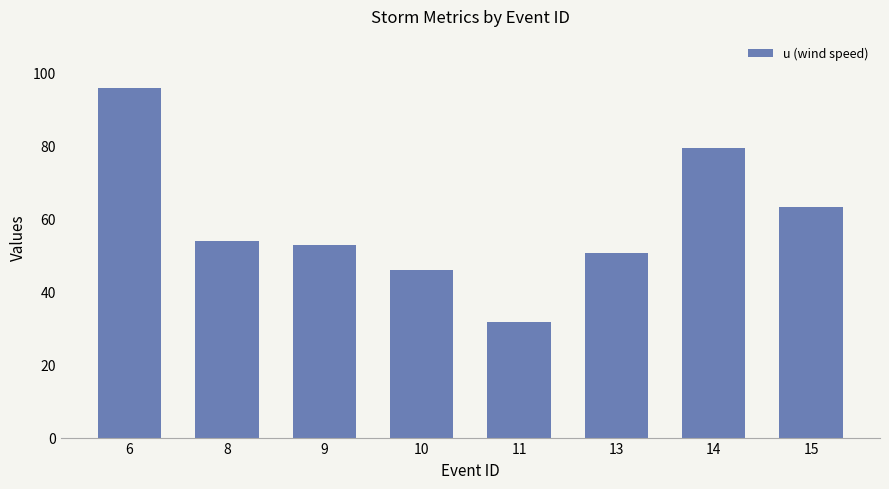

What is the value of the 5th bar from the left?

31.7